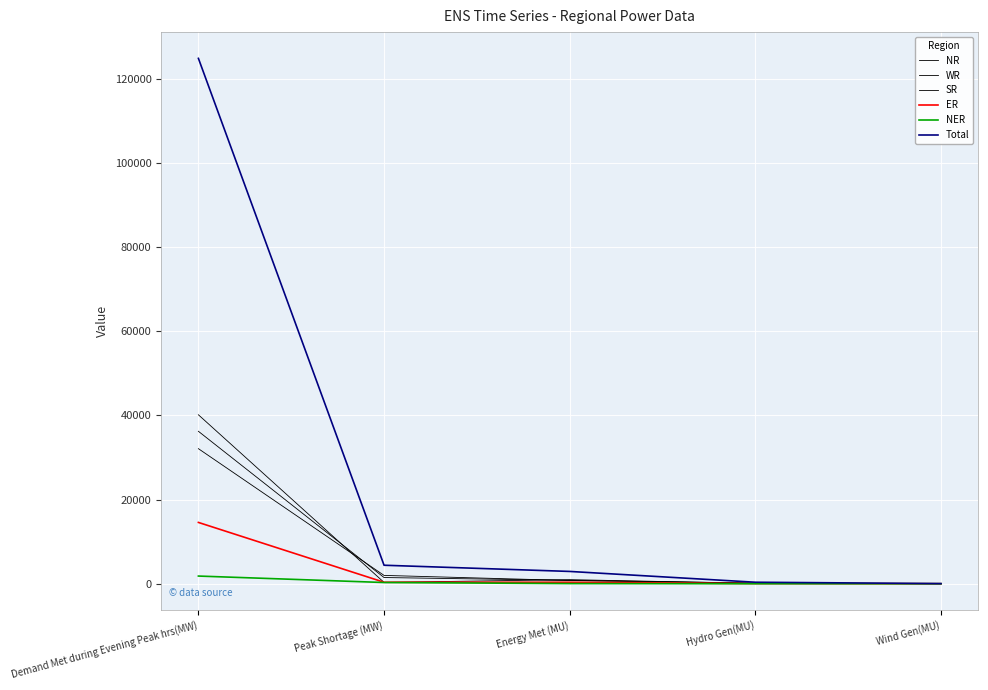

Does the chart have visible grid lines?

Yes